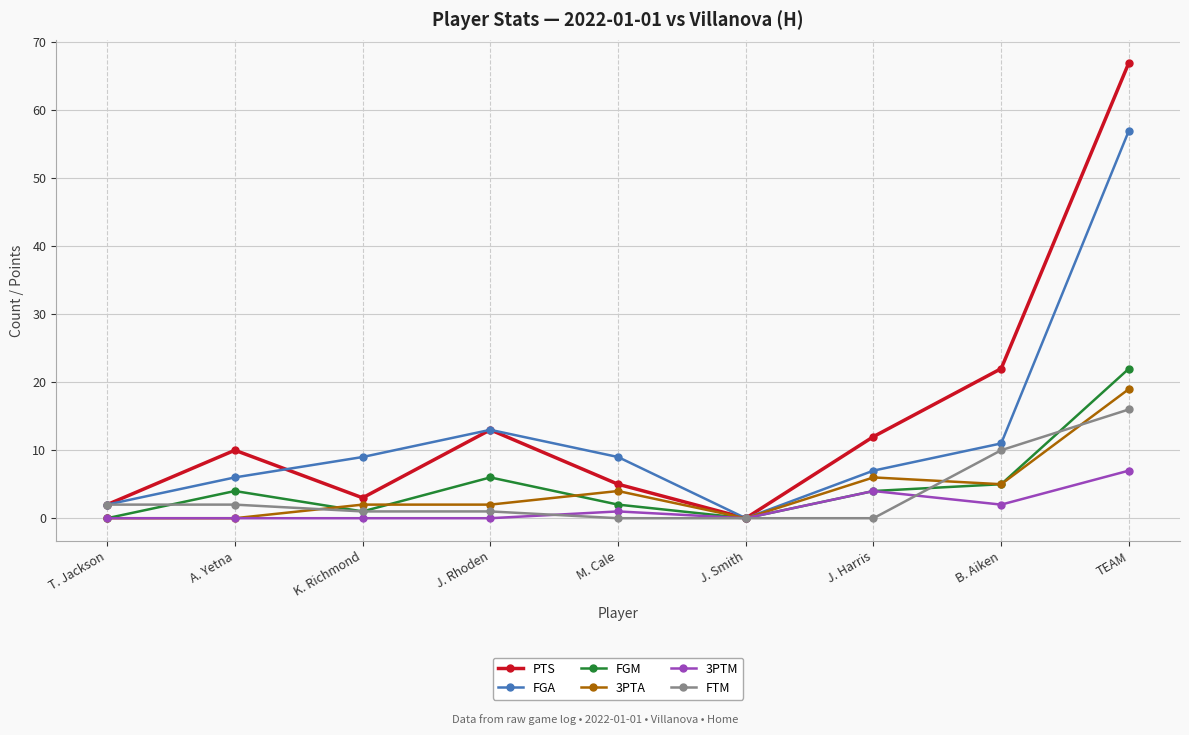

Is the value of FTM at J. Smith greater than the value of 3PTA at J. Harris?

No